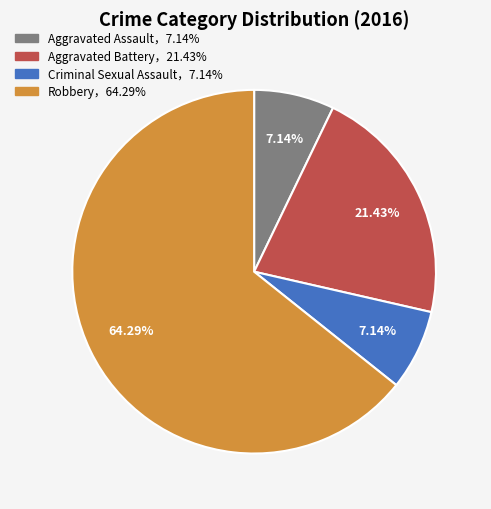

Does any single category account for the majority?

Yes